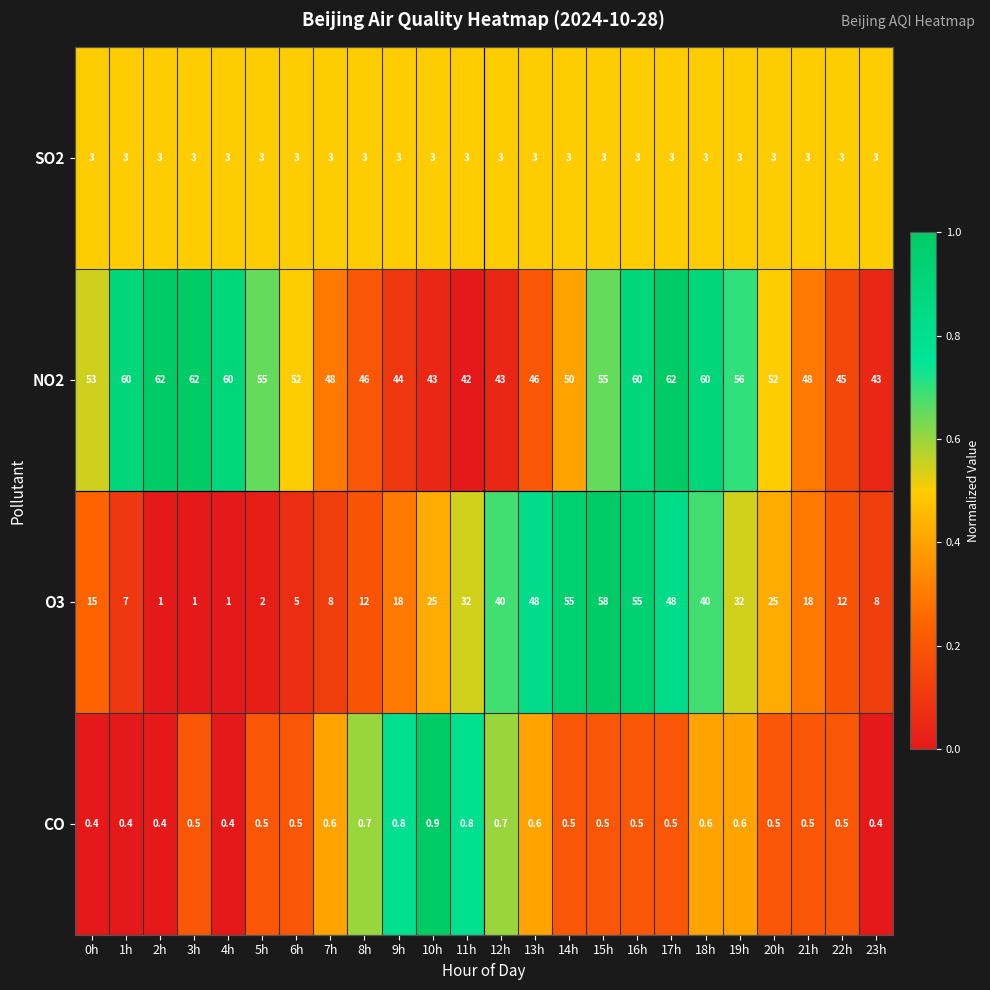

Which series has the largest total across all categories?

NO2